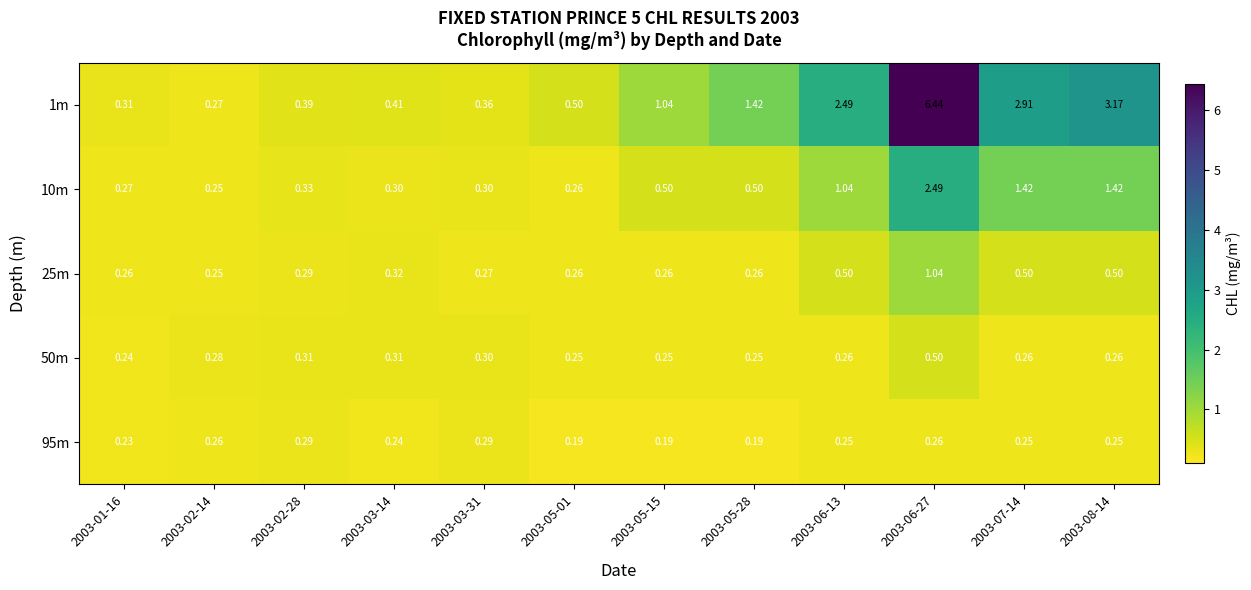

At 2003-05-01, list the series in order from largest to smallest.

1m, 25m, 10m, 50m, 95m